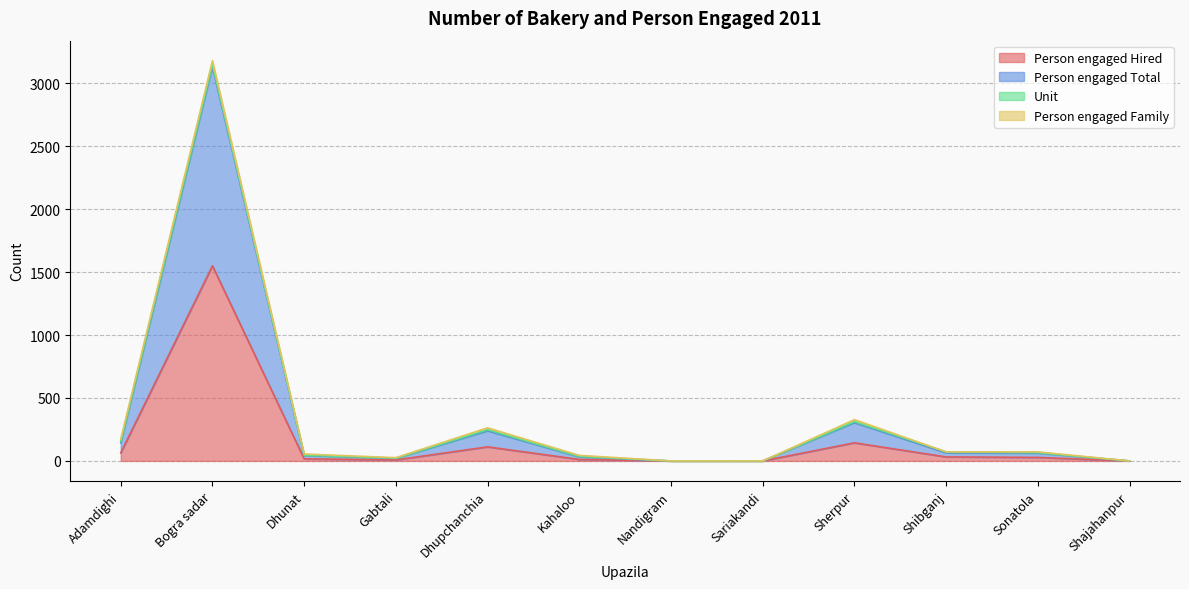

Does the chart have visible grid lines?

Yes